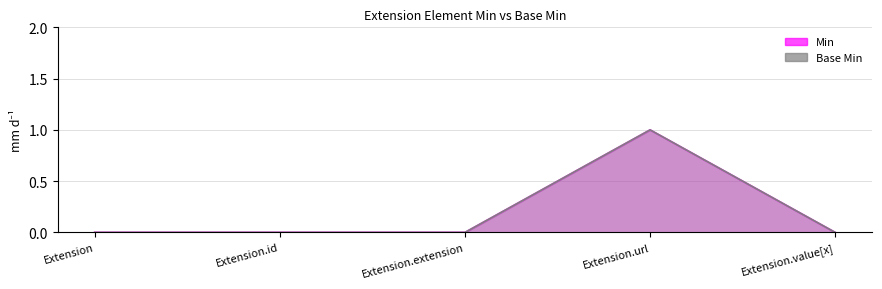

True or false: Base Min has a value of 1 at Extension.url.

True